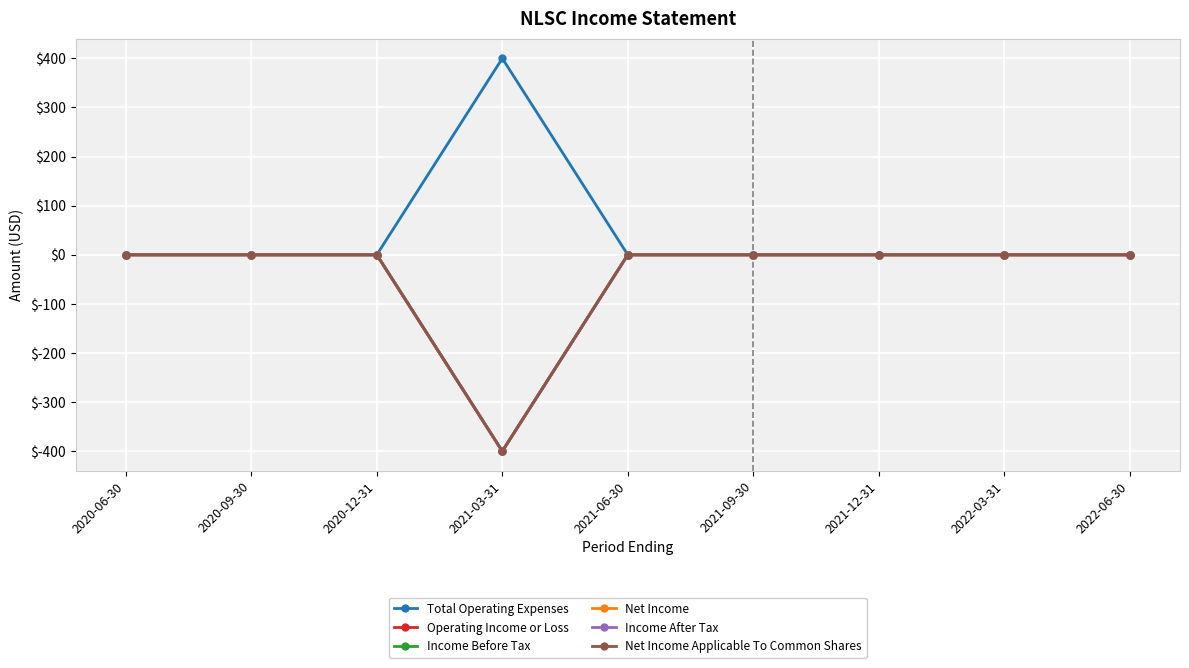

Is this an area chart (filled region under the line)?

No